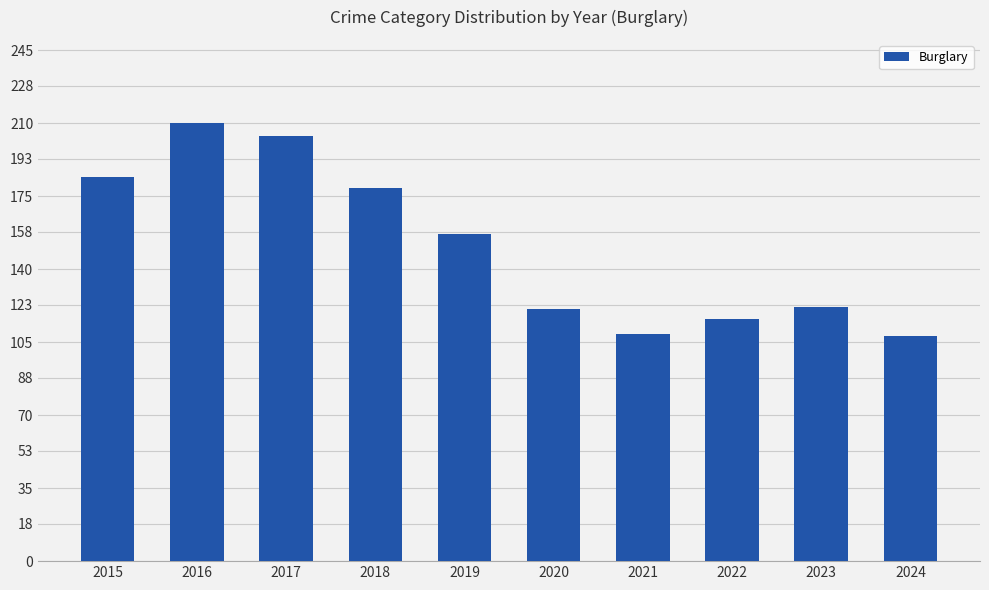

What is the value of the 10th bar from the left?

108